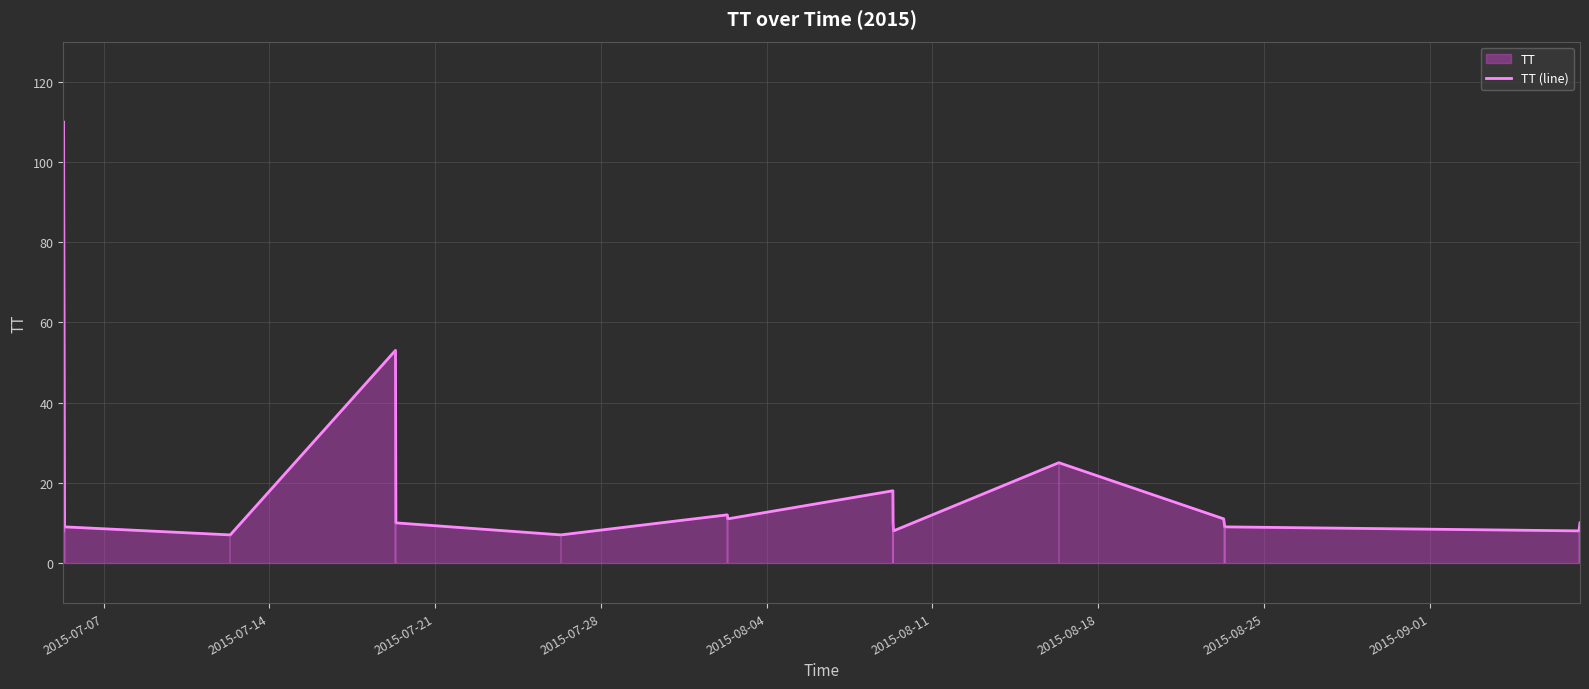

What is the minimum value for TT (line)?

7